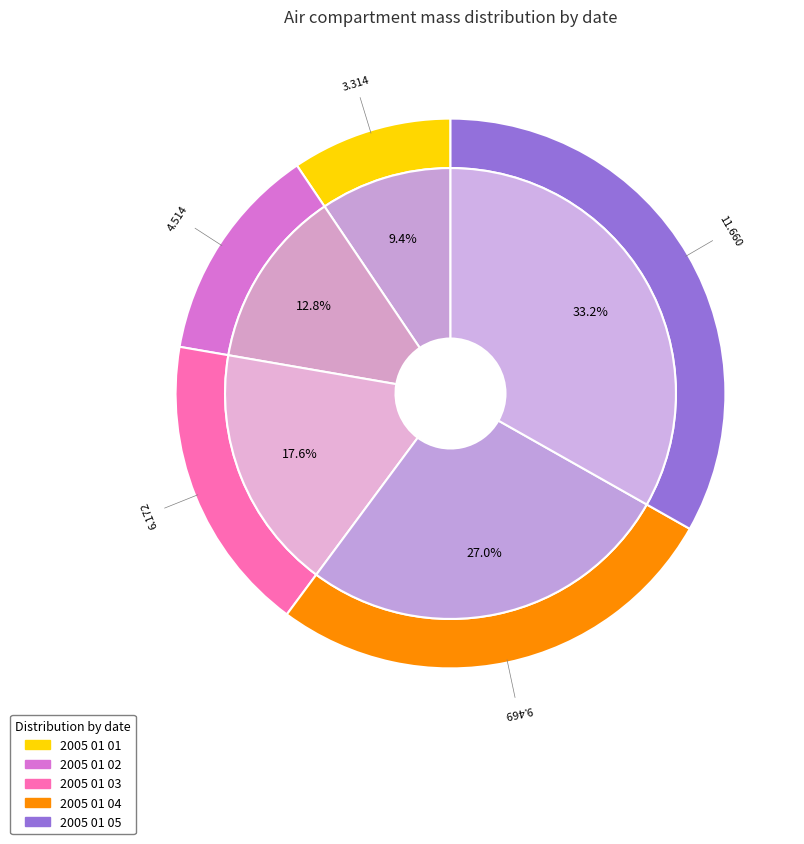

How many segments does this pie chart have?

5